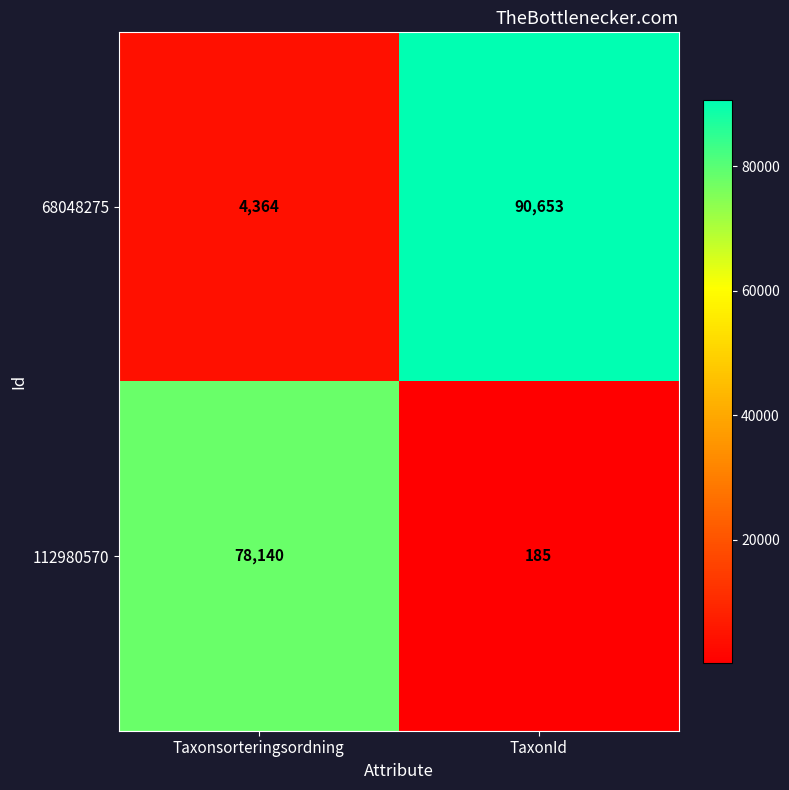

What is the sum of the 112980570 values at TaxonId and Taxonsorteringsordning?

78325